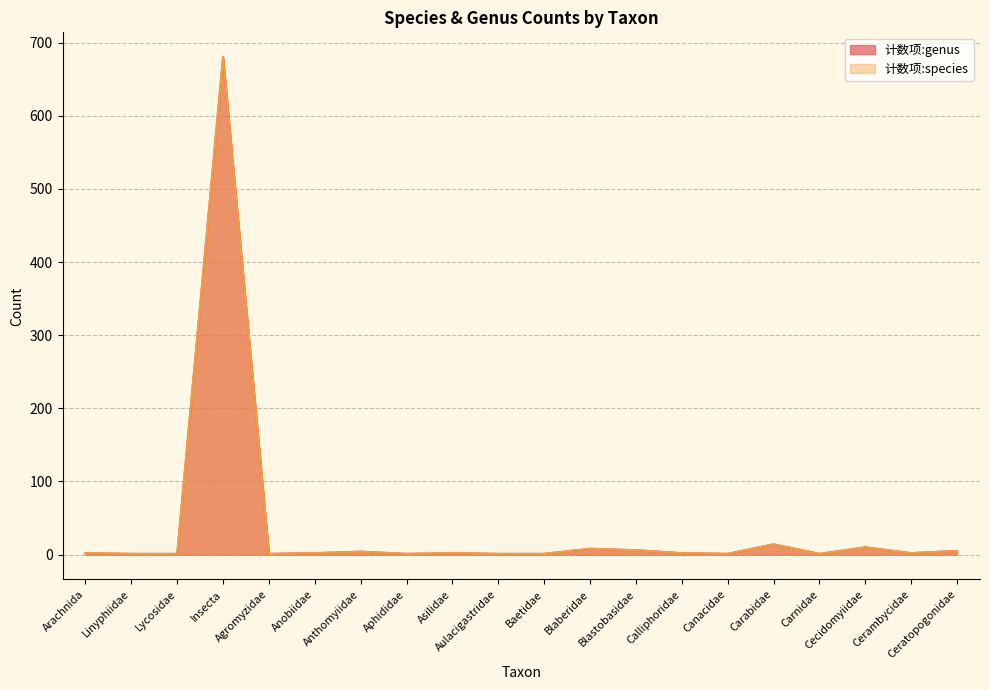

How many data points in 计数项:genus are above 2?

7